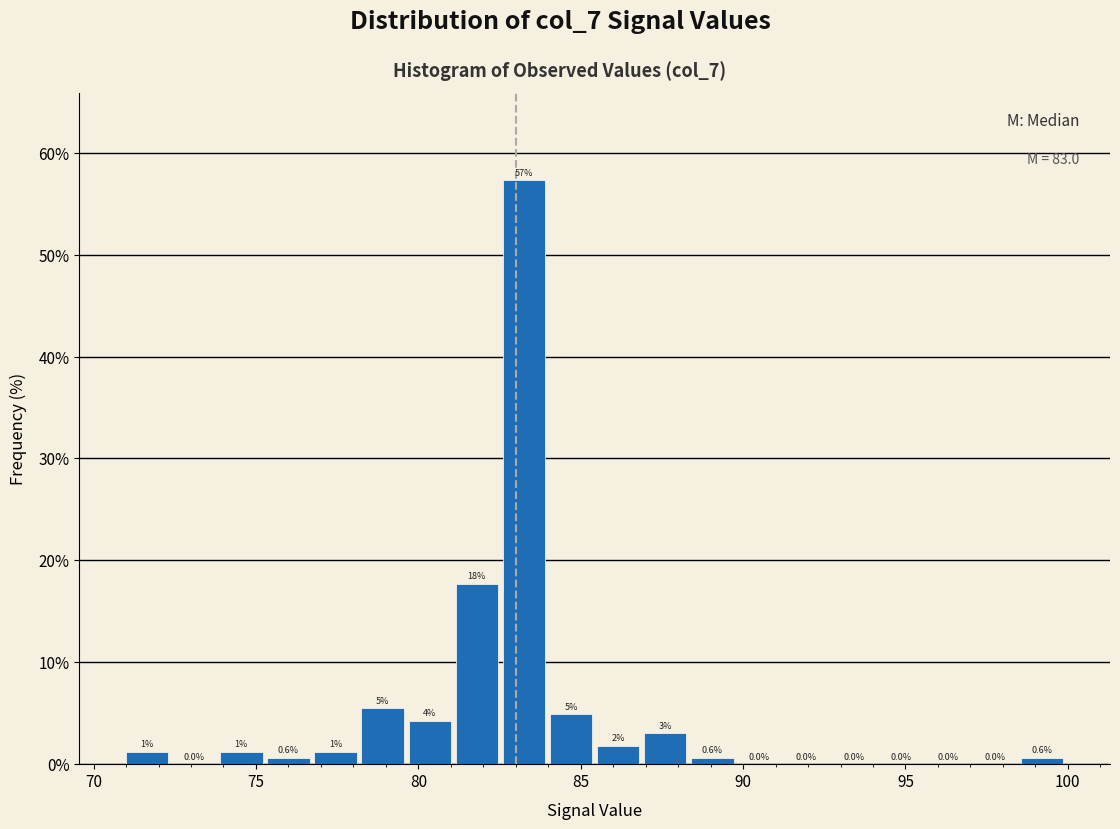

Read against the x-axis, roughly where is the centre of the tallest bar?

83.5